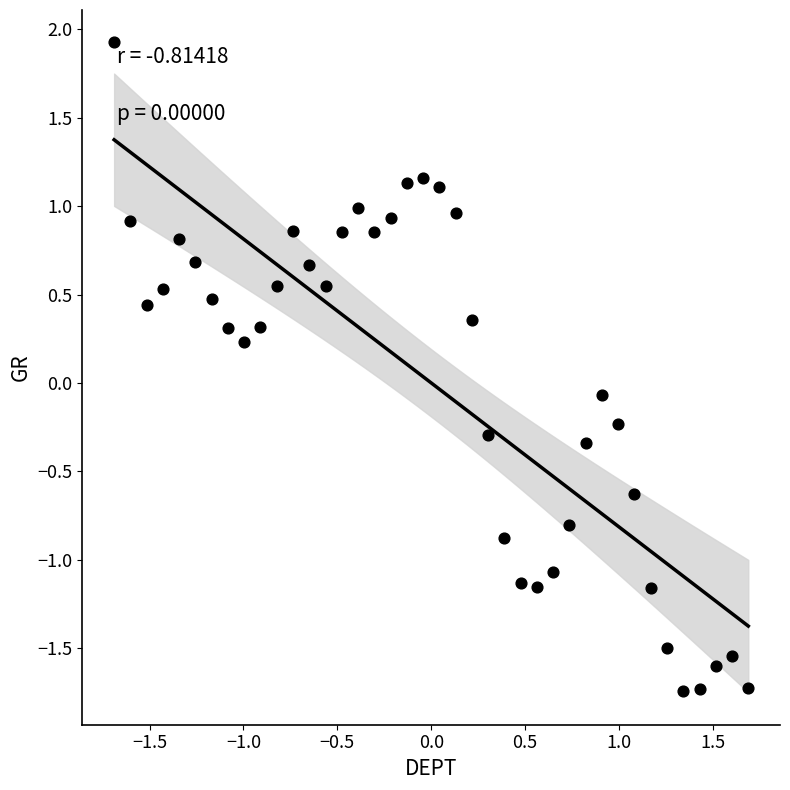

What is the range of Y values (max minus min)?

3.7